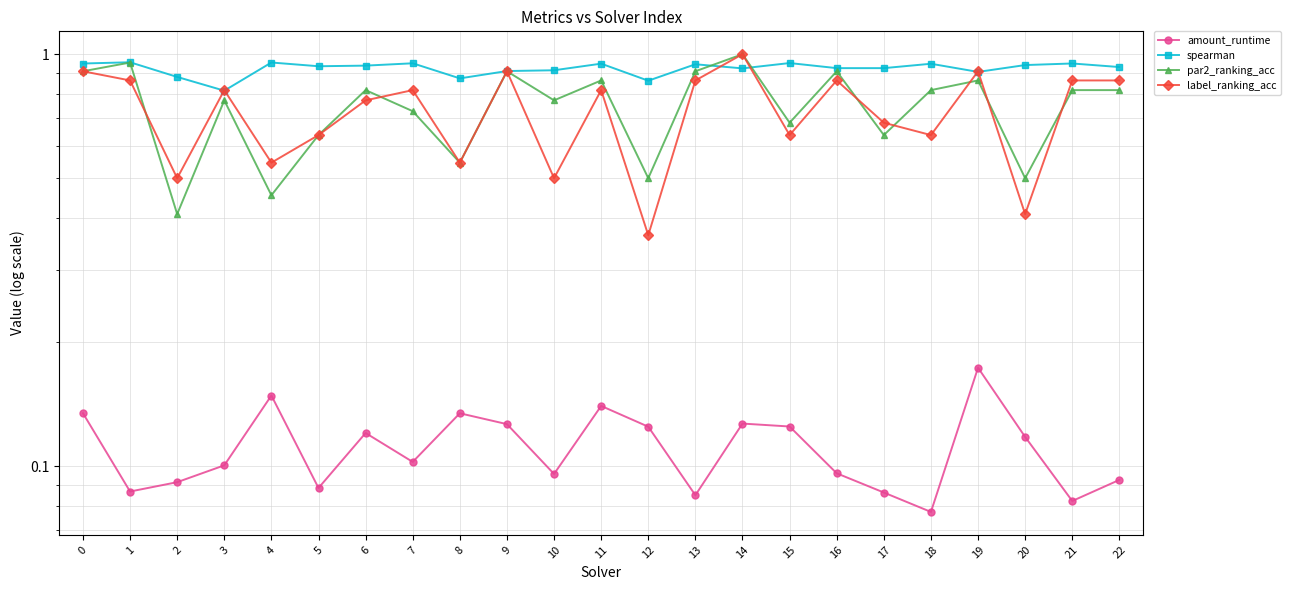

At which label is amount_runtime closest to 0?

18